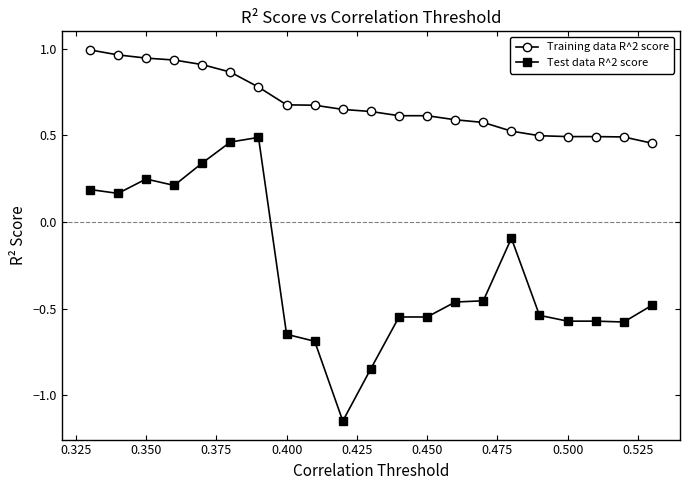

Rank the series by their maximum value, from lowest to highest.

Test data R^2 score, Training data R^2 score